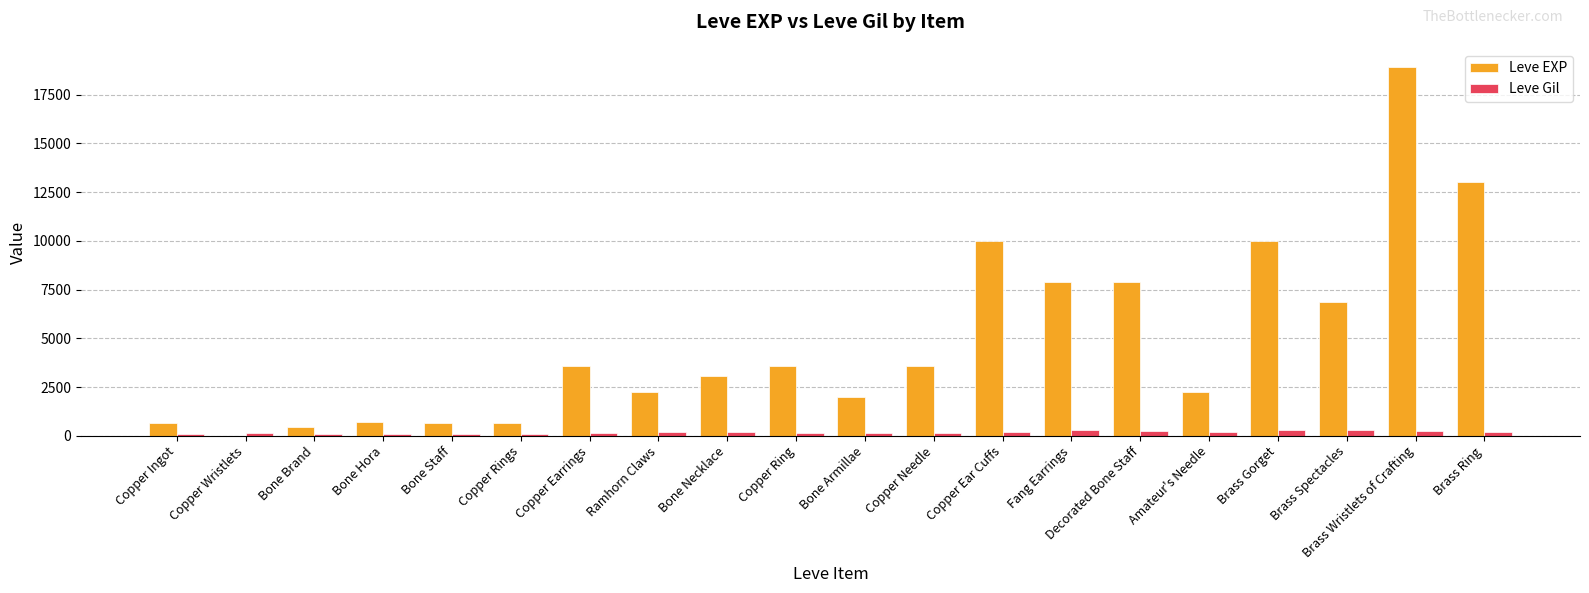

The value of Leve Gil at Copper Wristlets is 116. True or false?

True